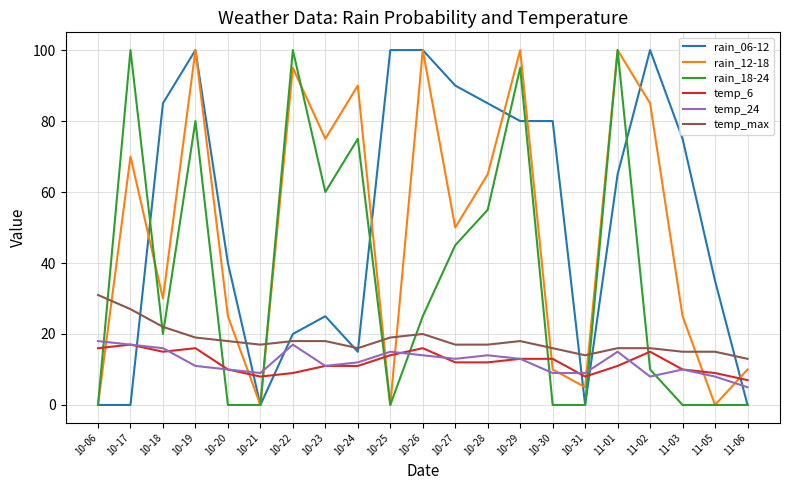

Reading right to left, extract all data points from this chart.

rain_06-12: 11-06=0	11-05=35	11-03=75	11-02=100	11-01=65	10-31=0	10-30=80	10-29=80	10-28=85	10-27=90	10-26=100	10-25=100	10-24=15	10-23=25	10-22=20	10-21=0	10-20=40	10-19=100	10-18=85	10-17=0	10-06=0
rain_12-18: 11-06=10	11-05=0	11-03=25	11-02=85	11-01=100	10-31=5	10-30=10	10-29=100	10-28=65	10-27=50	10-26=100	10-25=0	10-24=90	10-23=75	10-22=95	10-21=0	10-20=25	10-19=100	10-18=30	10-17=70	10-06=0
rain_18-24: 11-06=0	11-05=0	11-03=0	11-02=10	11-01=100	10-31=0	10-30=0	10-29=95	10-28=55	10-27=45	10-26=25	10-25=0	10-24=75	10-23=60	10-22=100	10-21=0	10-20=0	10-19=80	10-18=20	10-17=100	10-06=0
temp_6: 11-06=7	11-05=9	11-03=10	11-02=15	11-01=11	10-31=8	10-30=13	10-29=13	10-28=12	10-27=12	10-26=16	10-25=14	10-24=11	10-23=11	10-22=9	10-21=8	10-20=10	10-19=16	10-18=15	10-17=17	10-06=16
temp_24: 11-06=5	11-05=8	11-03=10	11-02=8	11-01=15	10-31=9	10-30=9	10-29=13	10-28=14	10-27=13	10-26=14	10-25=15	10-24=12	10-23=11	10-22=17	10-21=9	10-20=10	10-19=11	10-18=16	10-17=17	10-06=18
temp_max: 11-06=13	11-05=15	11-03=15	11-02=16	11-01=16	10-31=14	10-30=16	10-29=18	10-28=17	10-27=17	10-26=20	10-25=19	10-24=16	10-23=18	10-22=18	10-21=17	10-20=18	10-19=19	10-18=22	10-17=27	10-06=31